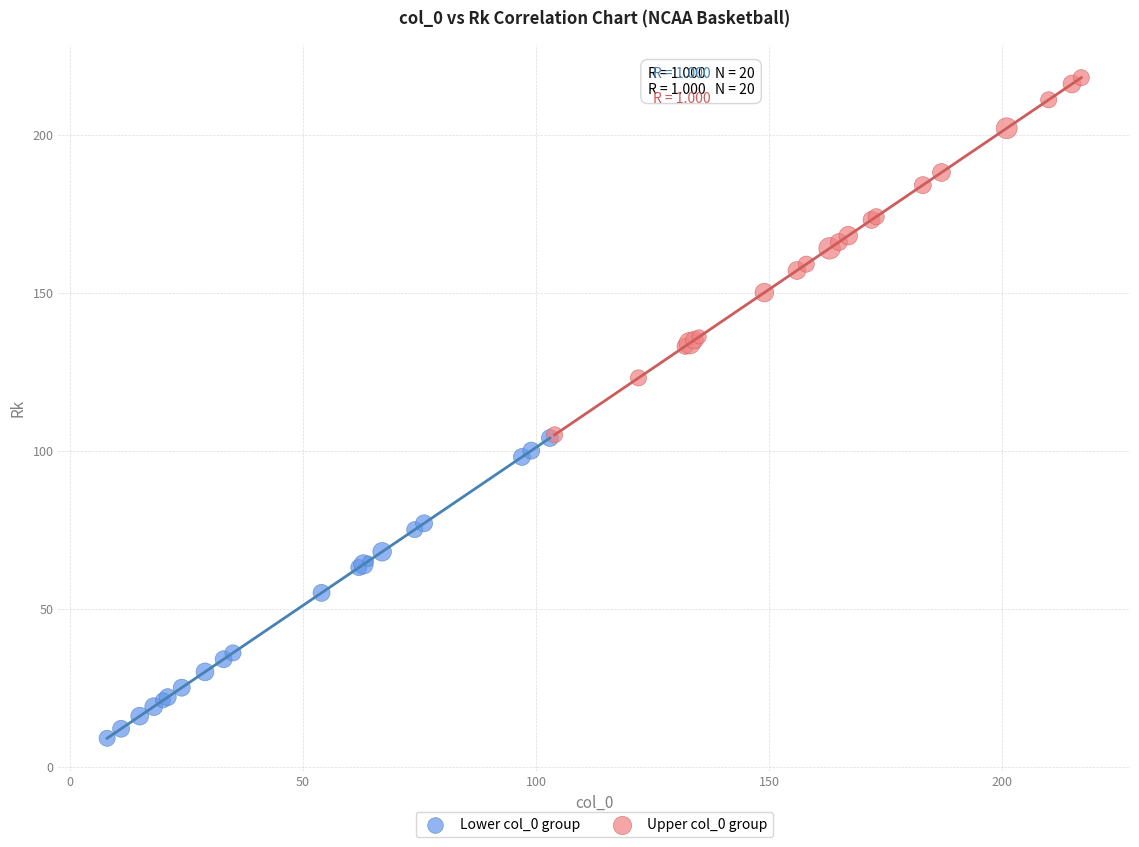

Which series contains the highest Y value?

Upper col_0 group